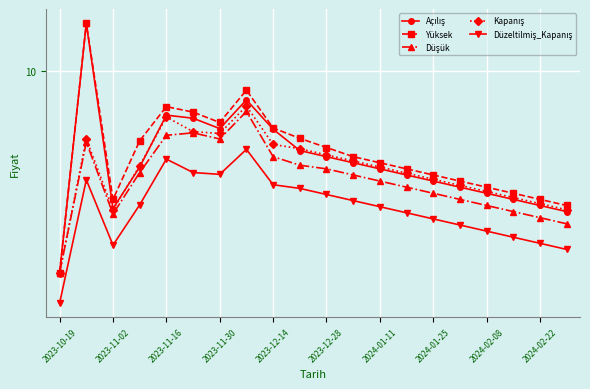

Does the chart display data point markers on the line(s)?

Yes